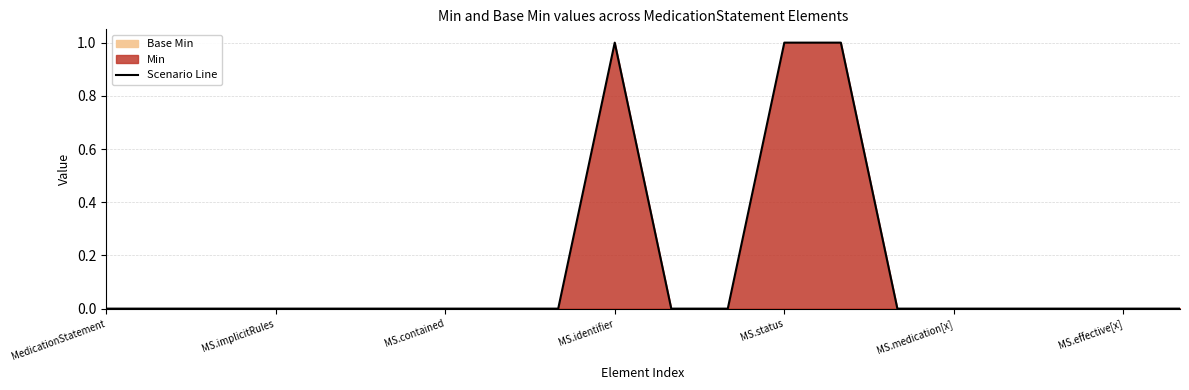

What is the greatest value displayed?

1